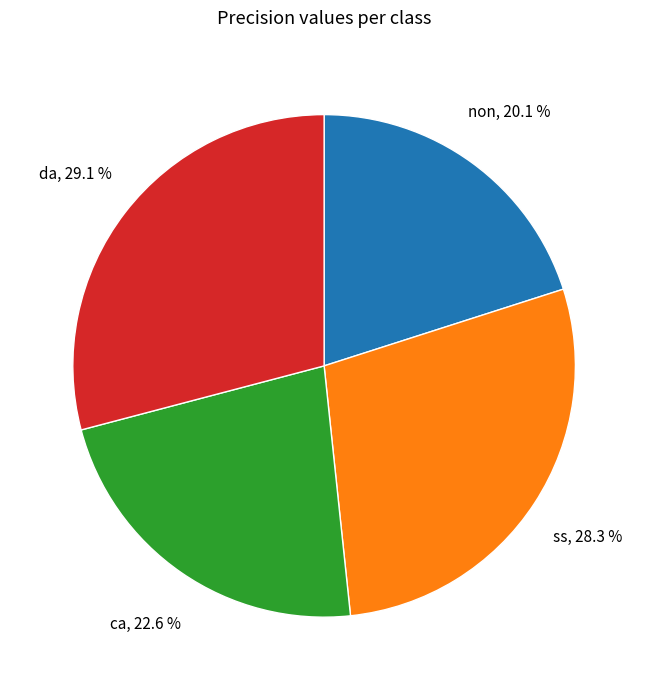

Rank the categories by value from highest to lowest.

da, ss, ca, non